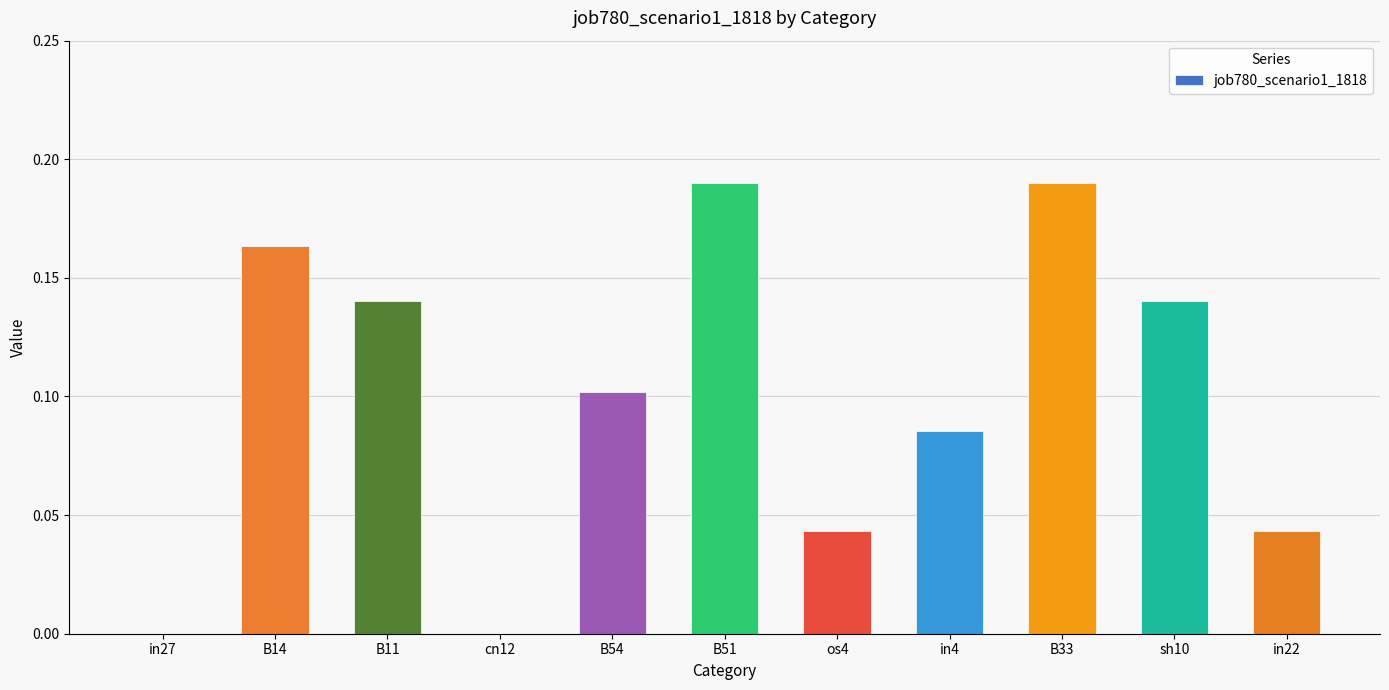

What is the change in value from cn12 to sh10?

+0.1